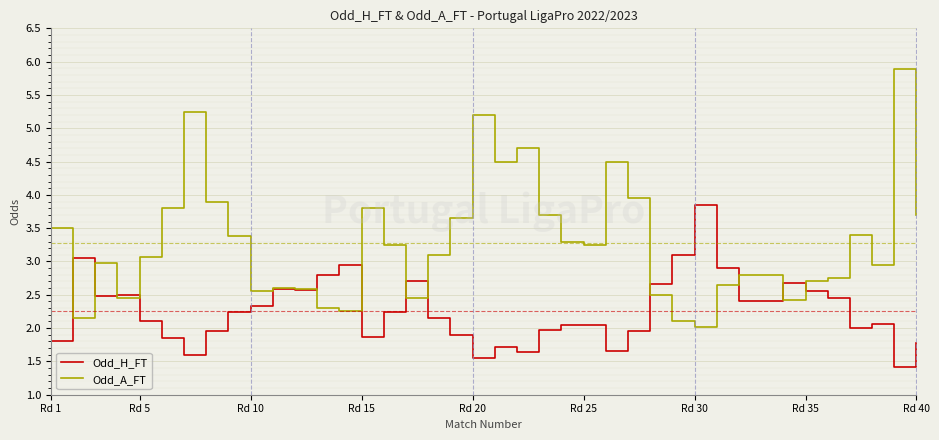

Rank the series by their maximum value, from lowest to highest.

Odd_H_FT, Odd_A_FT